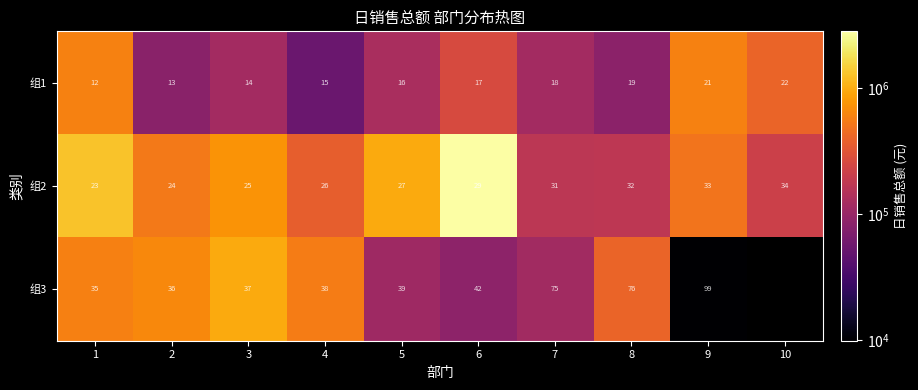

Is the value of 组3 at 6 greater than the value of 组1 at 7?

Yes